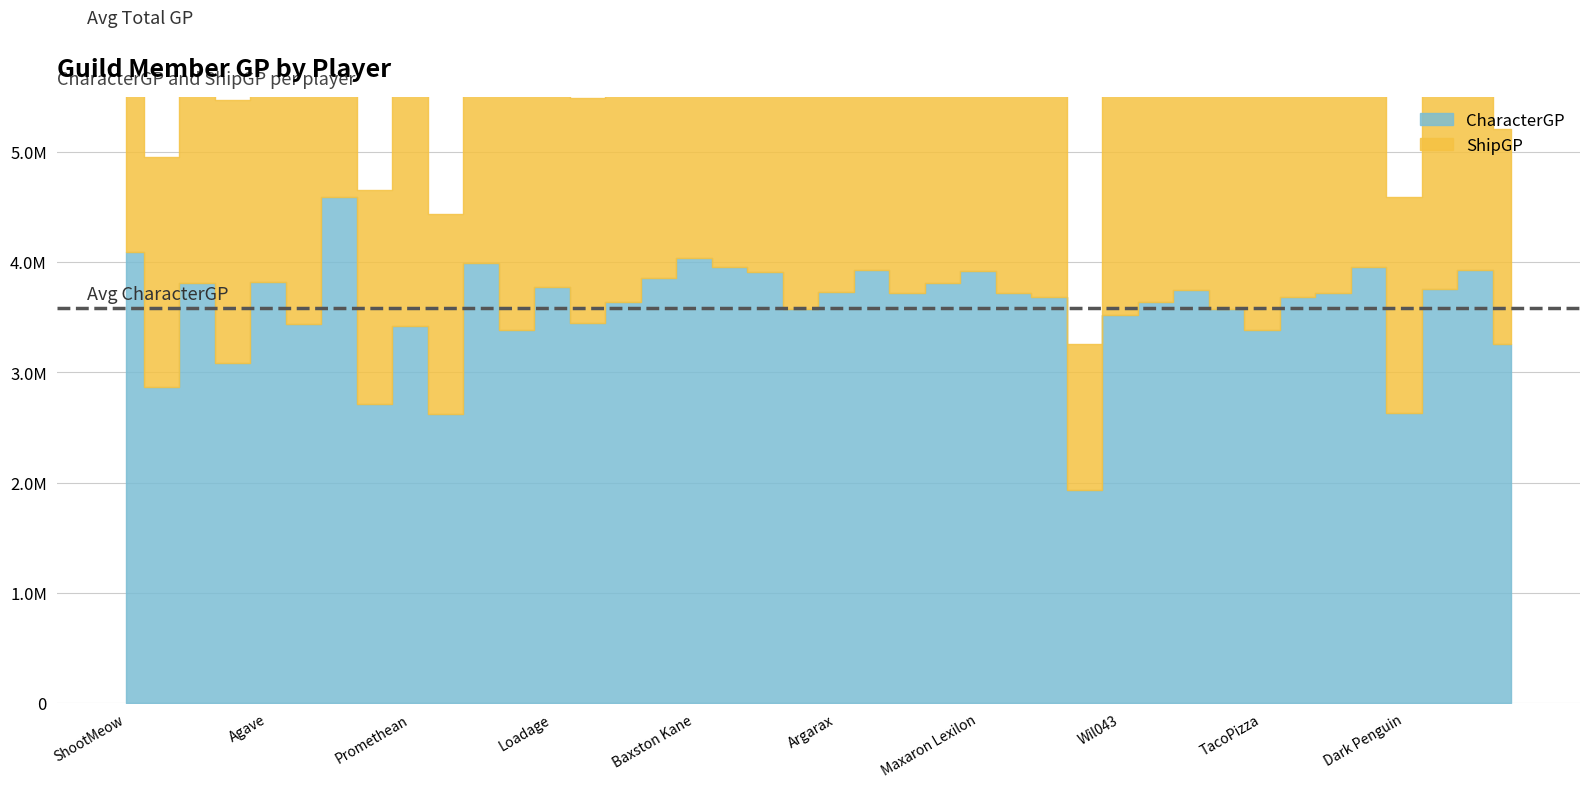

What is the value of the CharacterGP point at the 13th from the left?

3772643